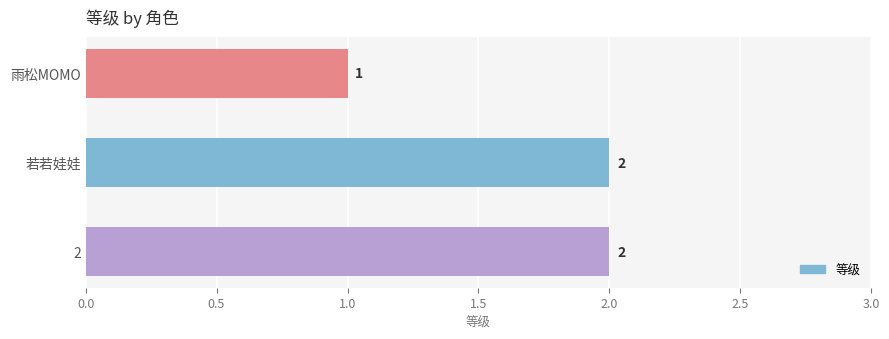

Are the bars grouped side by side (vs. stacked)?

No